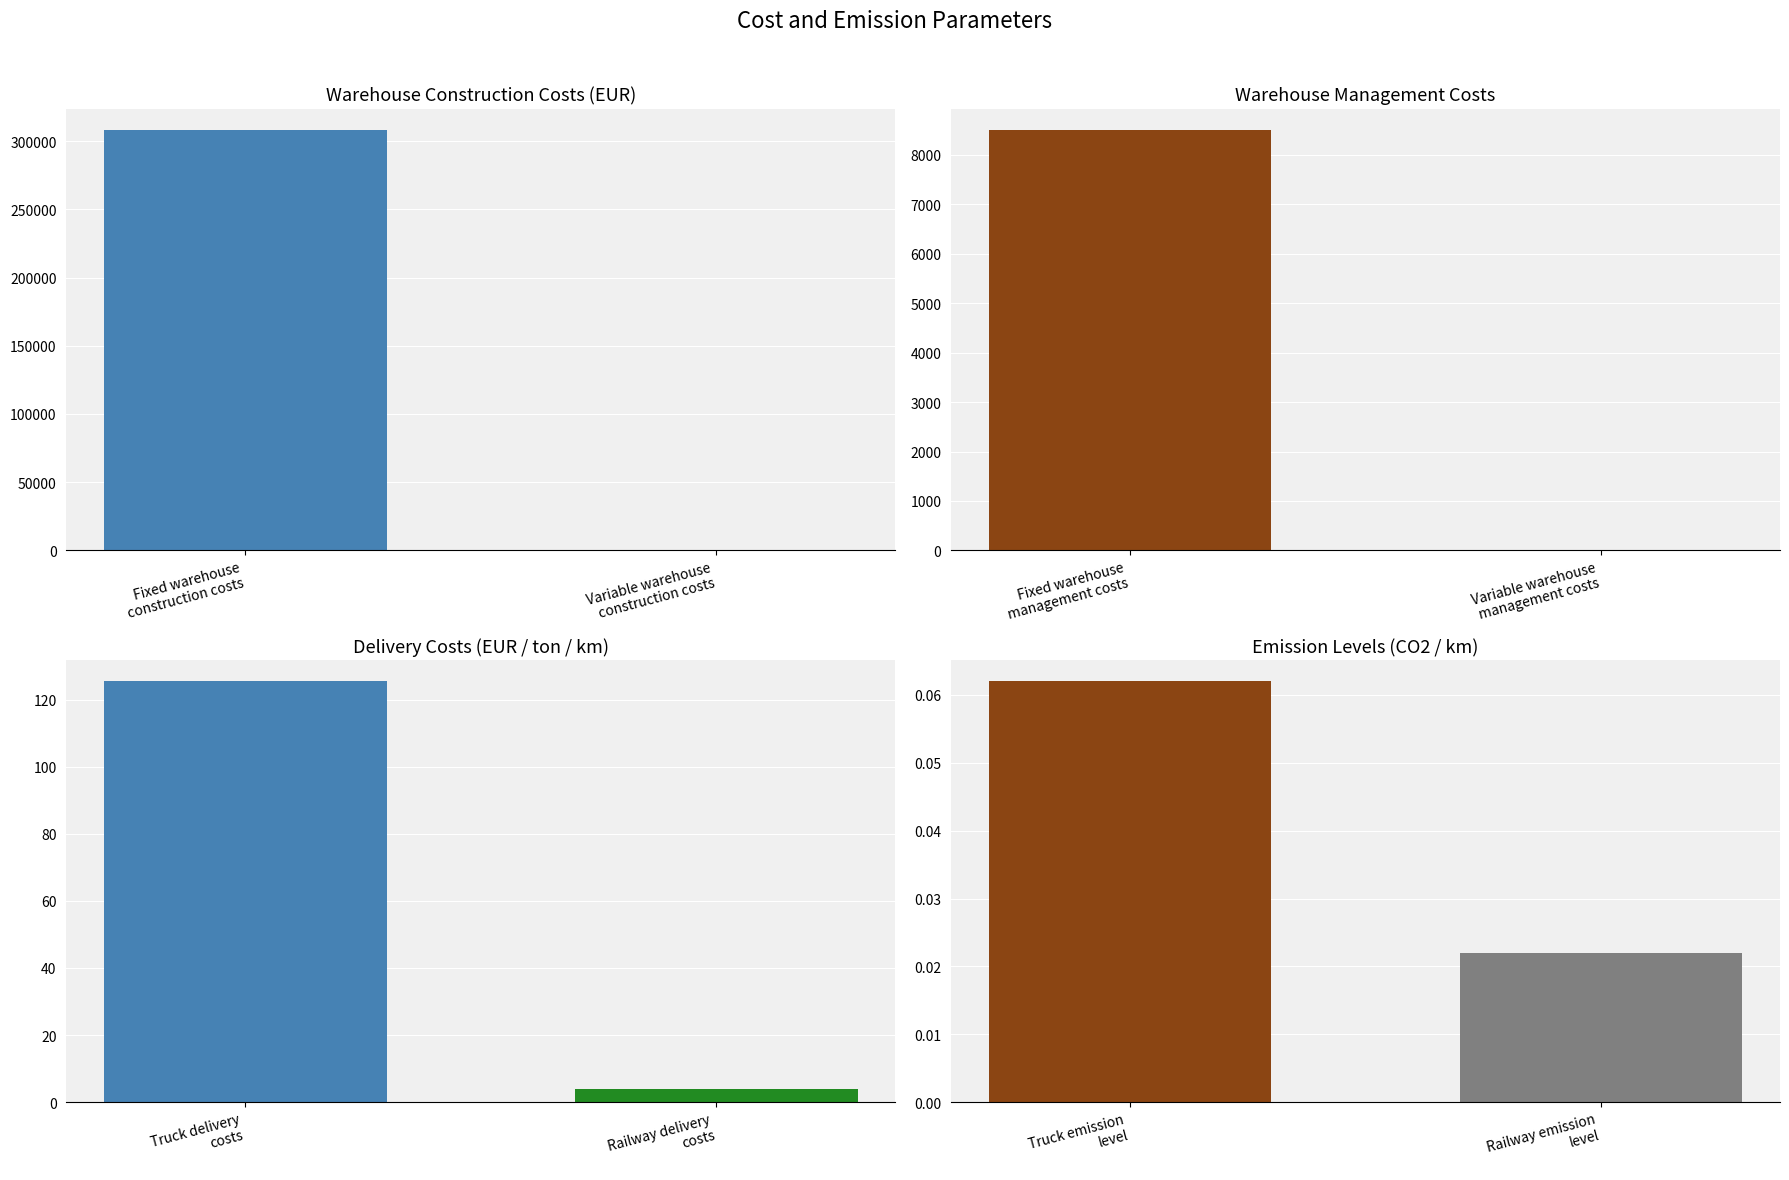

What is the maximum value shown in the chart?

308525.0